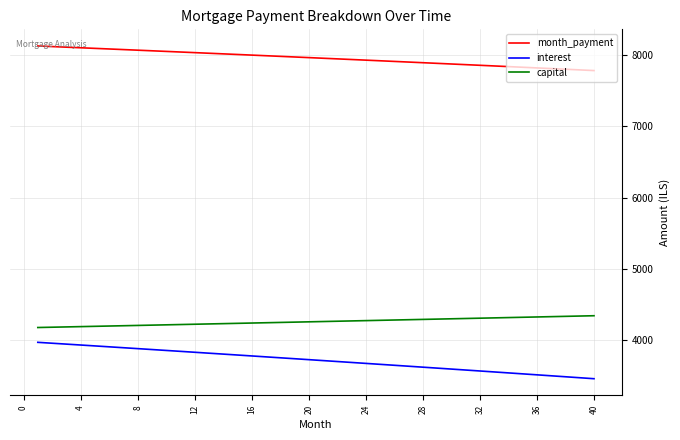

Count the number of data series in this chart.

3